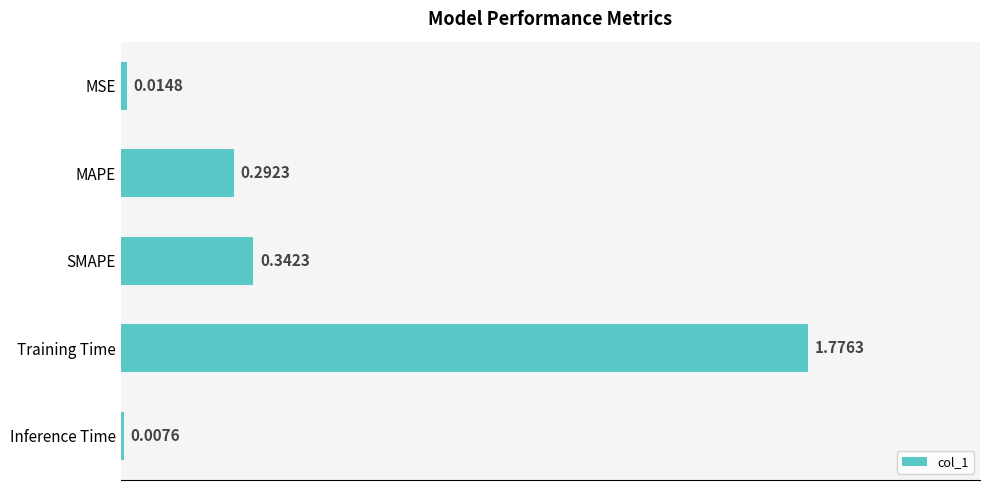

At which label is the value closest to 0?

Inference Time